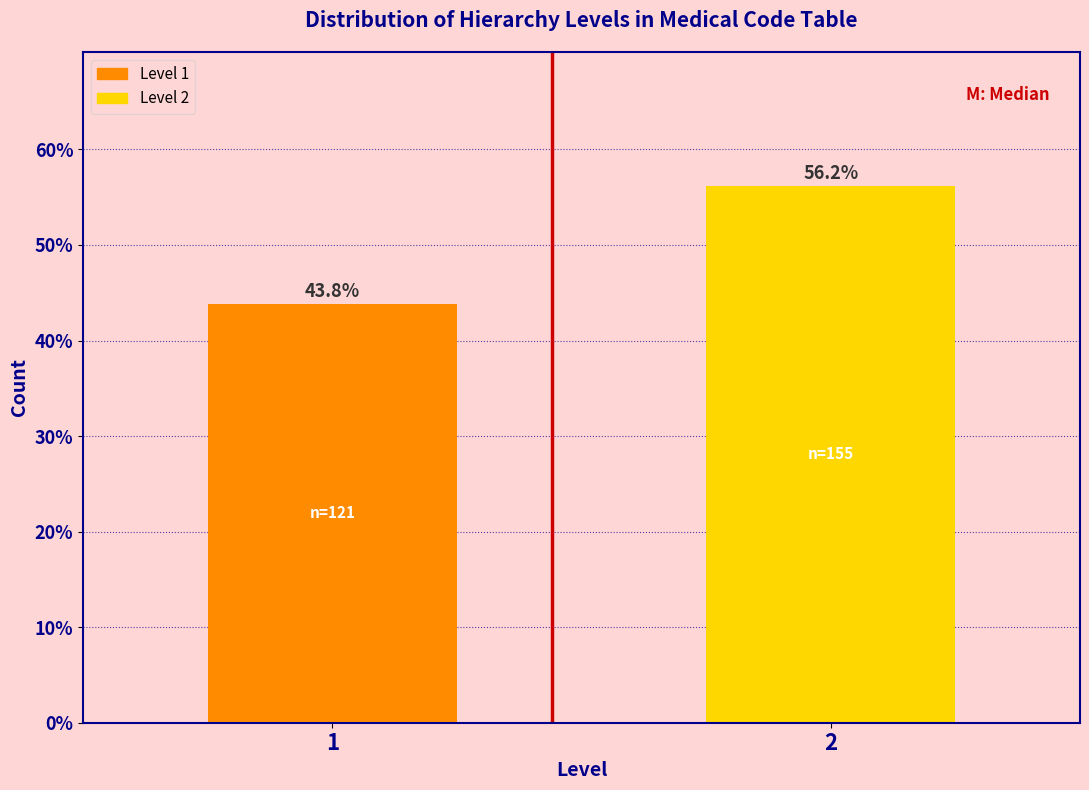

Reading left to right, list all the values displayed in this chart.

1=43.8	2=56.2